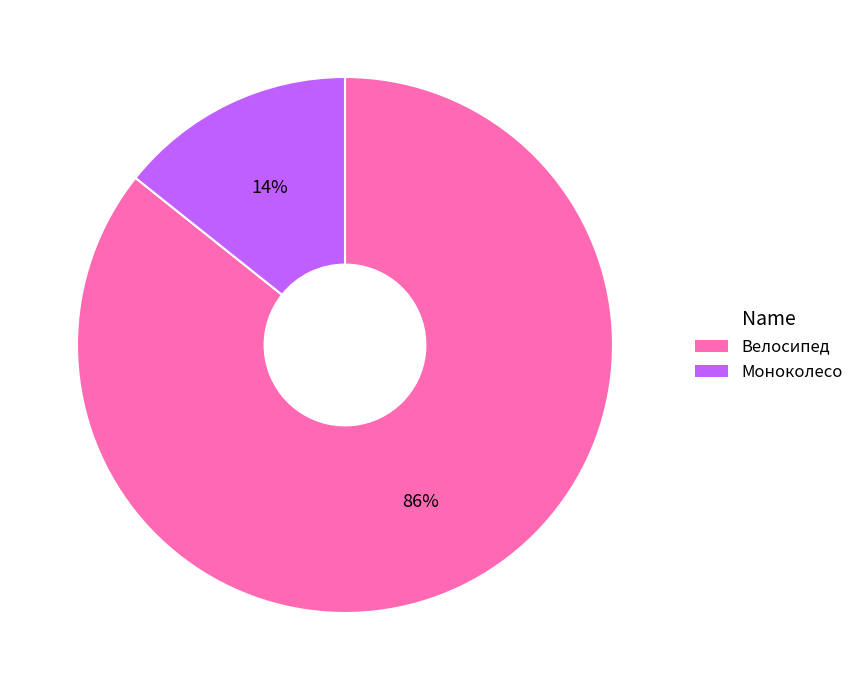

Is Велосипед the majority of the pie?

Yes